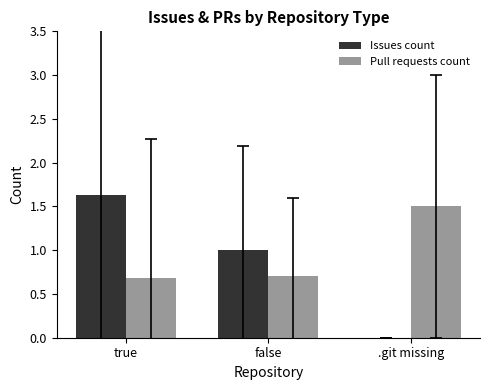

What is the total value across all series at false?

1.7